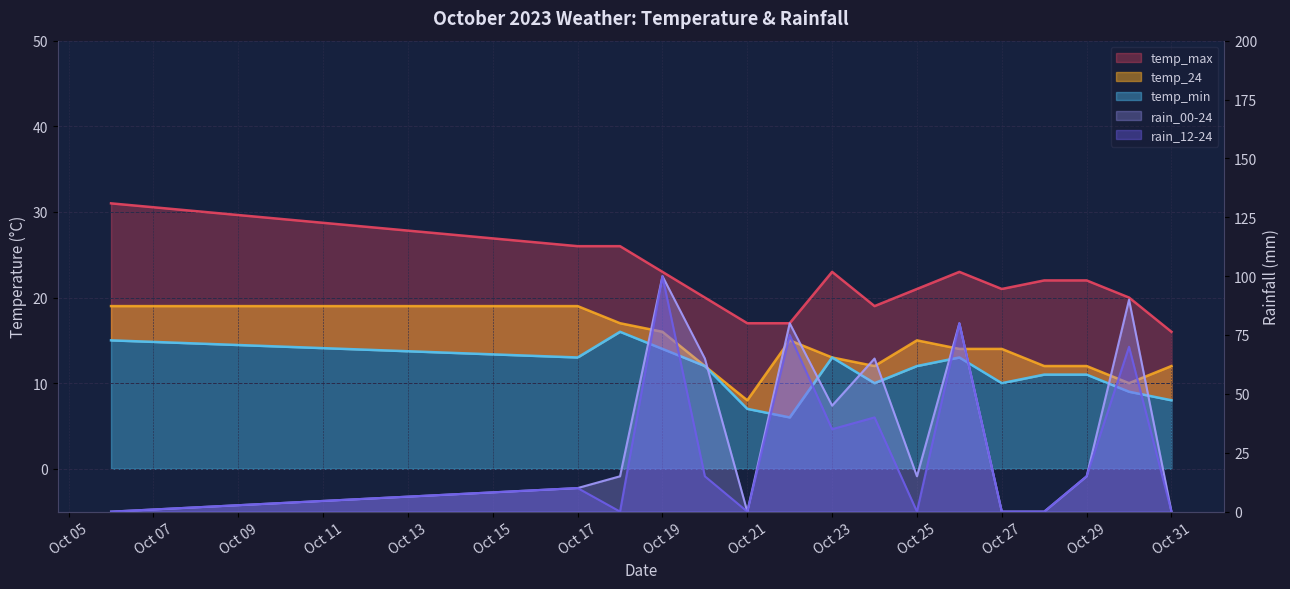

Is it true that temp_max equals 26 at Oct 21?

False